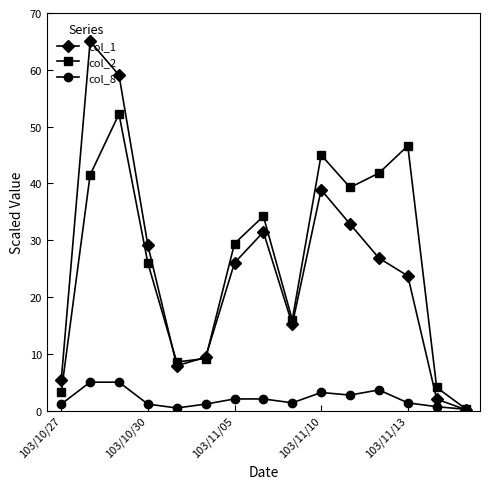

What is the maximum value shown in the chart?

65.0